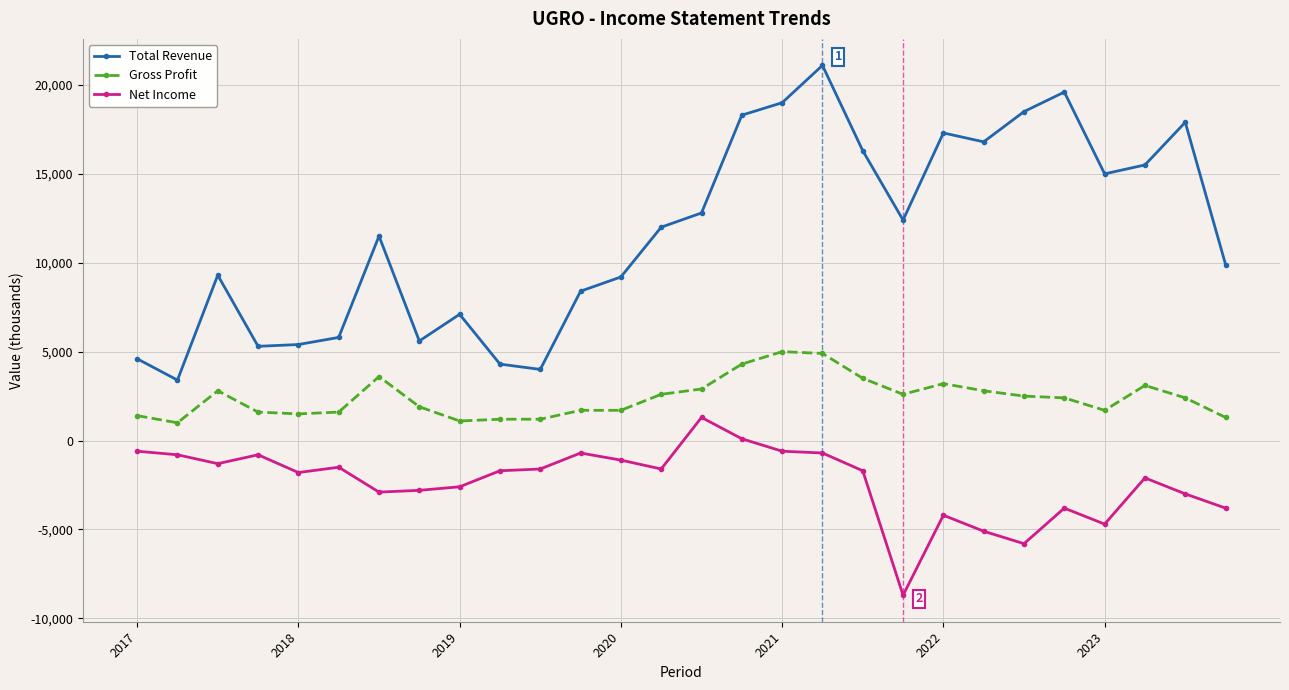

True or false: Net Income and Gross Profit cross at least once.

False